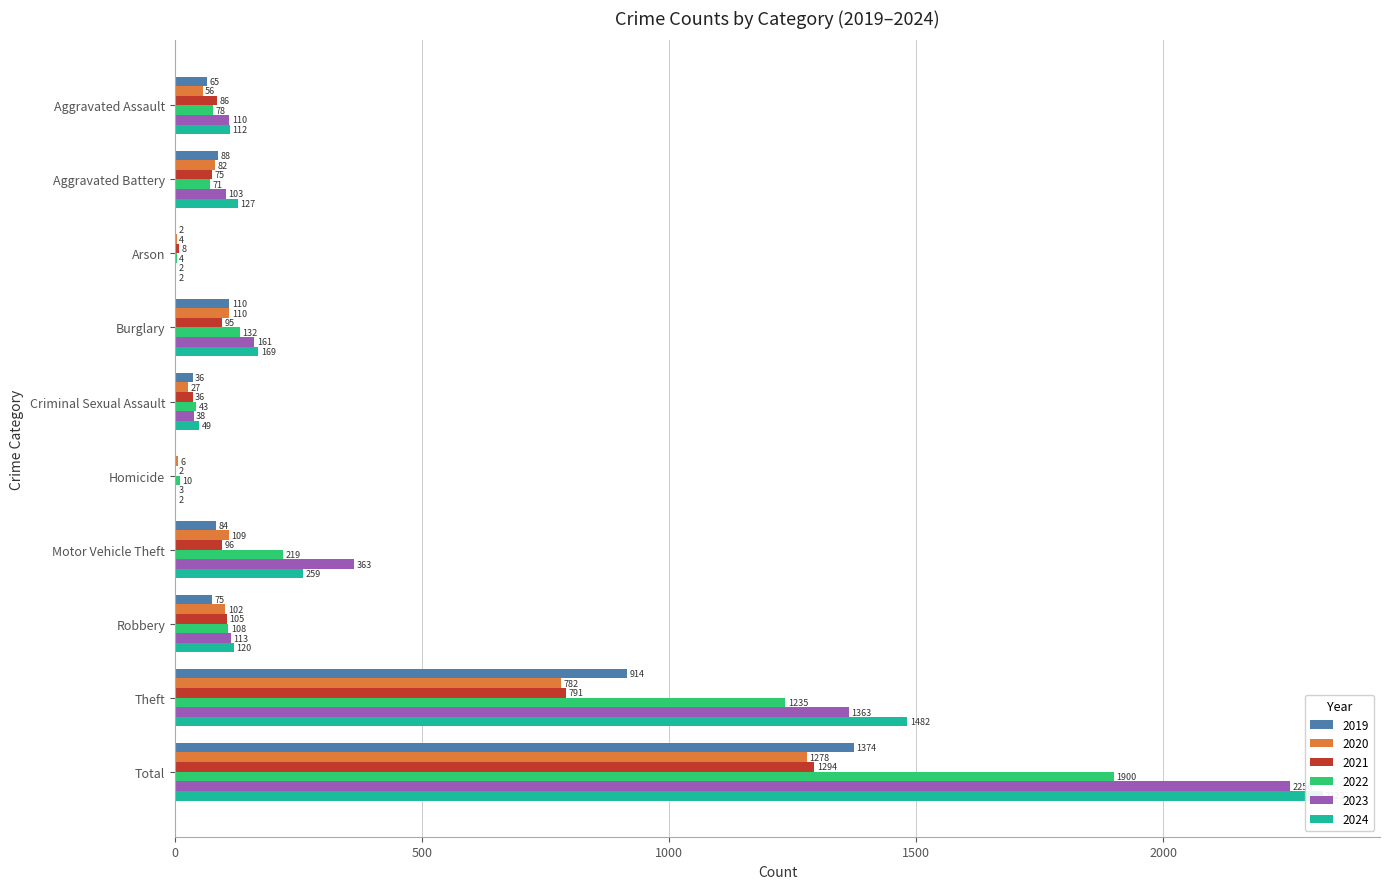

True or false: 2020 has a value of 27 at Criminal Sexual Assault.

True